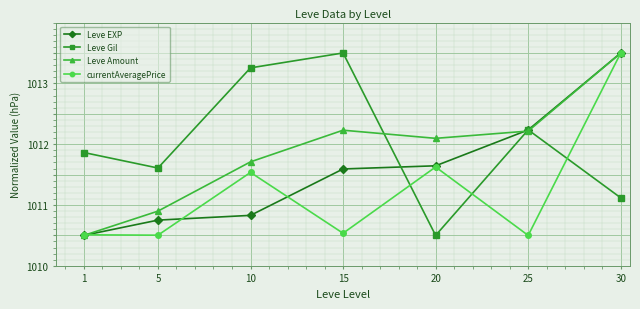

Where is the first local maximum for Leve Gil?

15